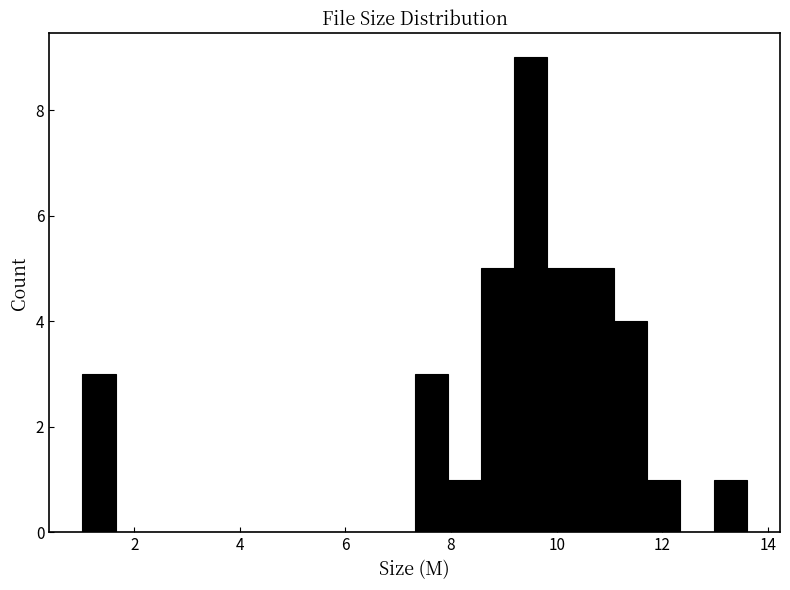

Read against the x-axis, roughly where is the centre of the tallest bar?

9.6